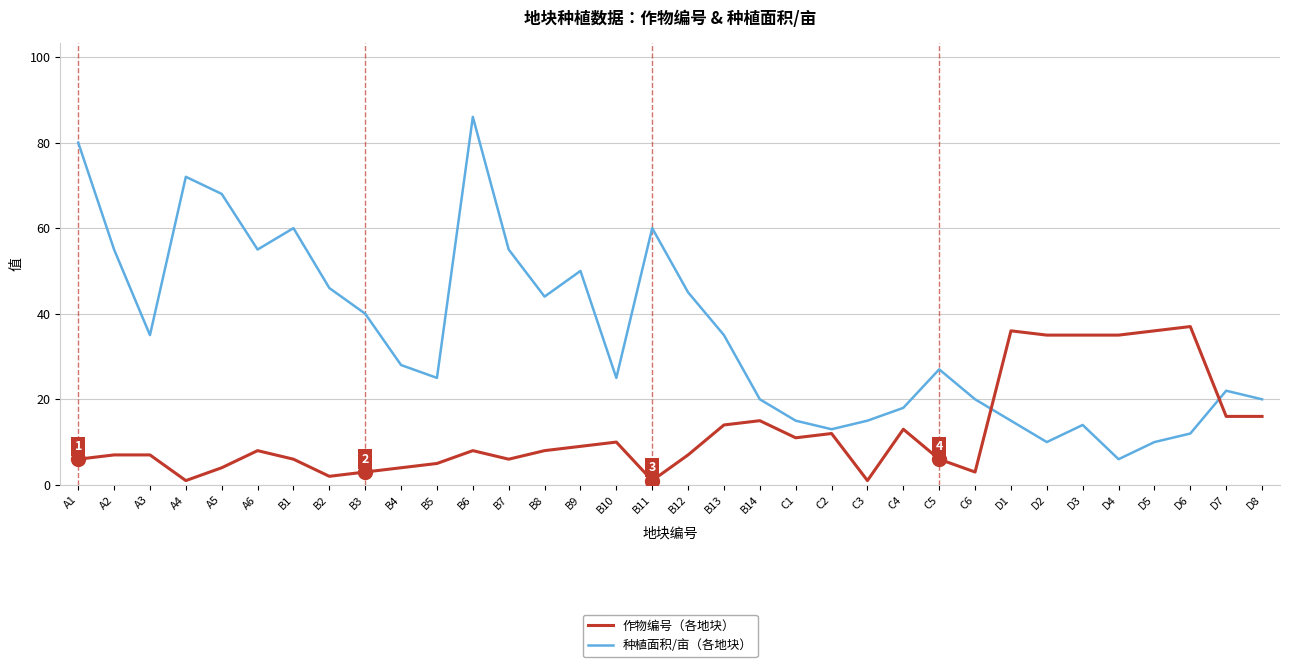

At which category is the sum across all series the highest?

B6